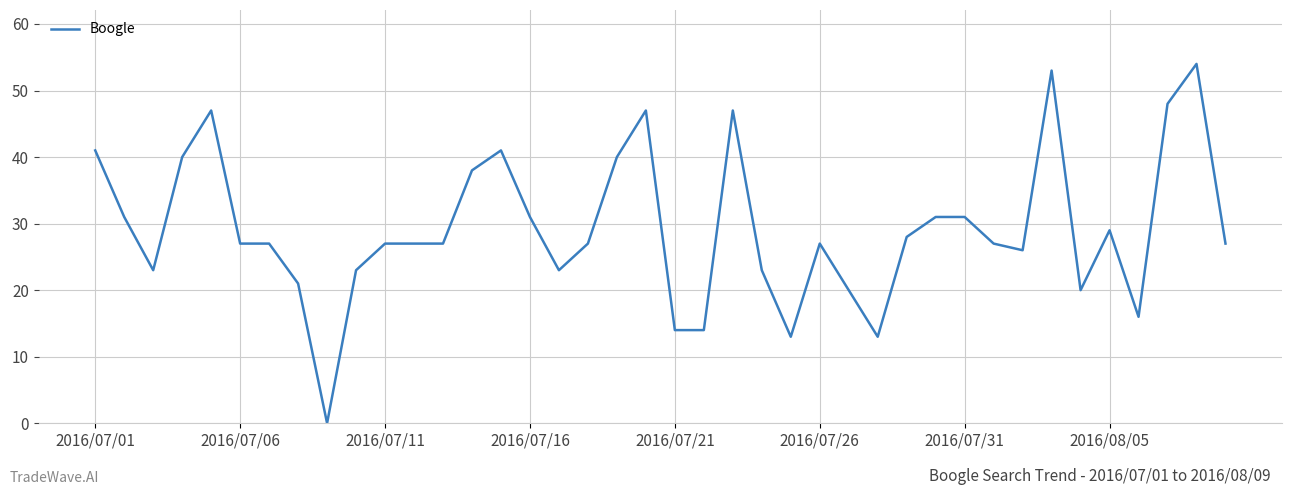

What is the difference between the maximum and minimum values?

54